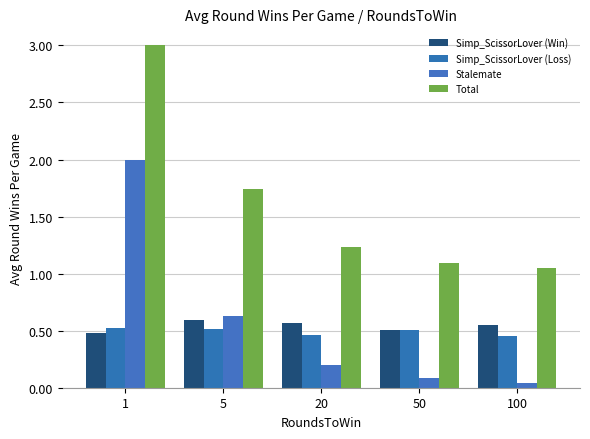

The Simp_ScissorLover (Loss) series shows 0.5 at 5. True or false?

True